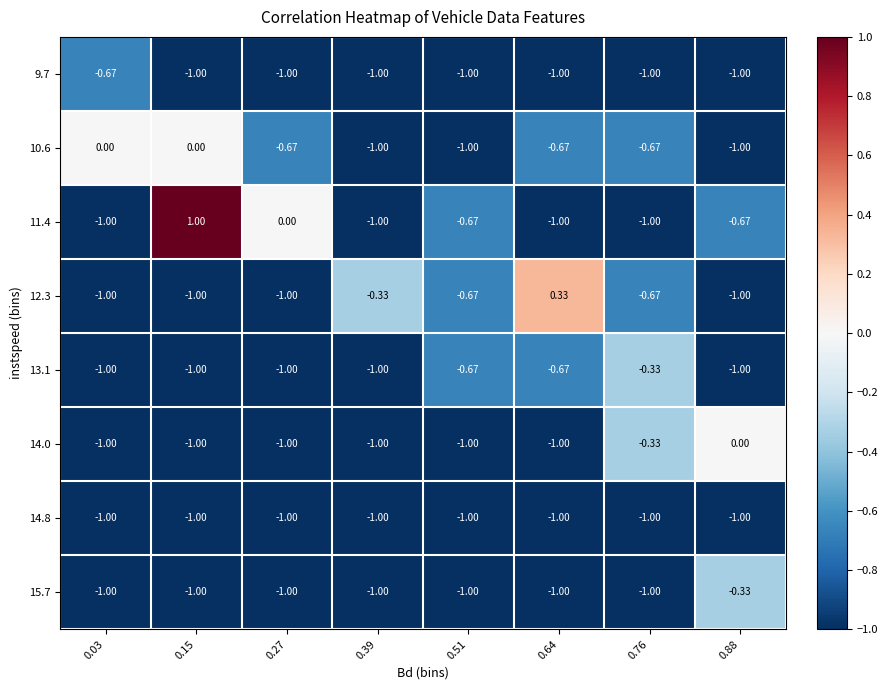

How many values in the 11.4 series are below 0?

6